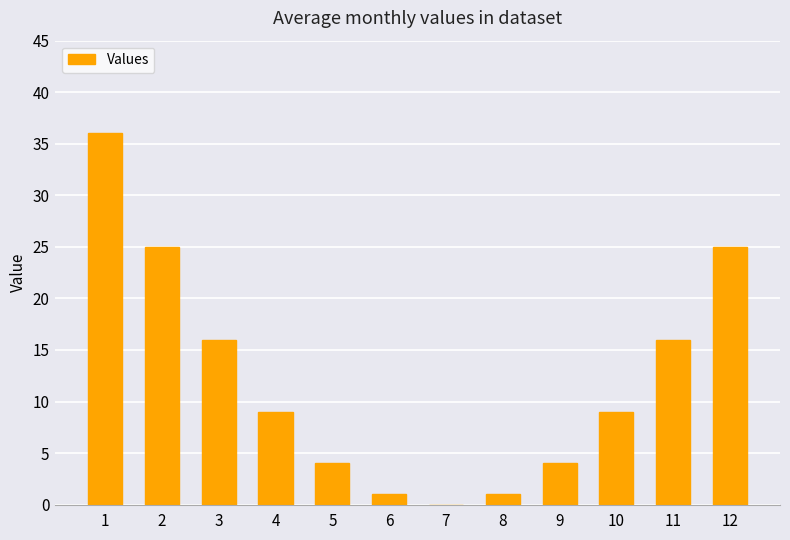

Does the chart contain stacked bars?

No